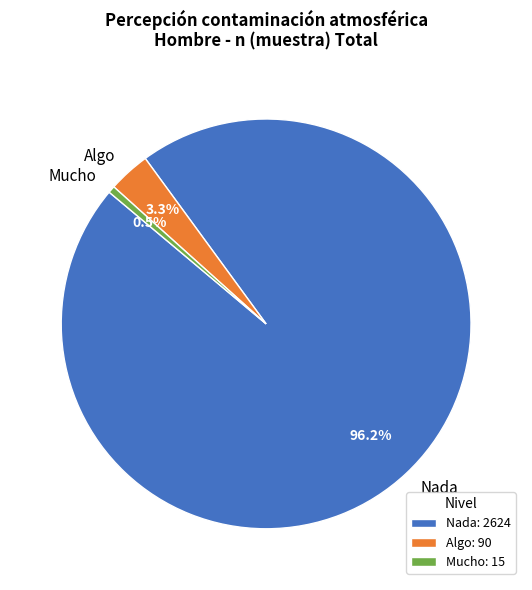

To the nearest percent, what is the average slice percentage?

33%